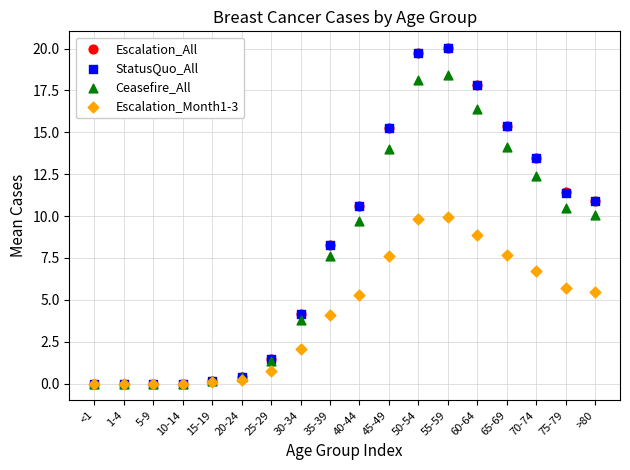

What are all the series names shown in the legend?

Escalation_All, StatusQuo_All, Ceasefire_All, Escalation_Month1-3